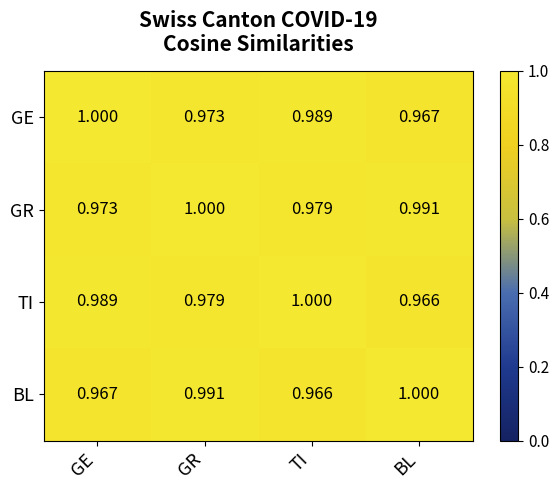

Which series has the largest total across all categories?

GR